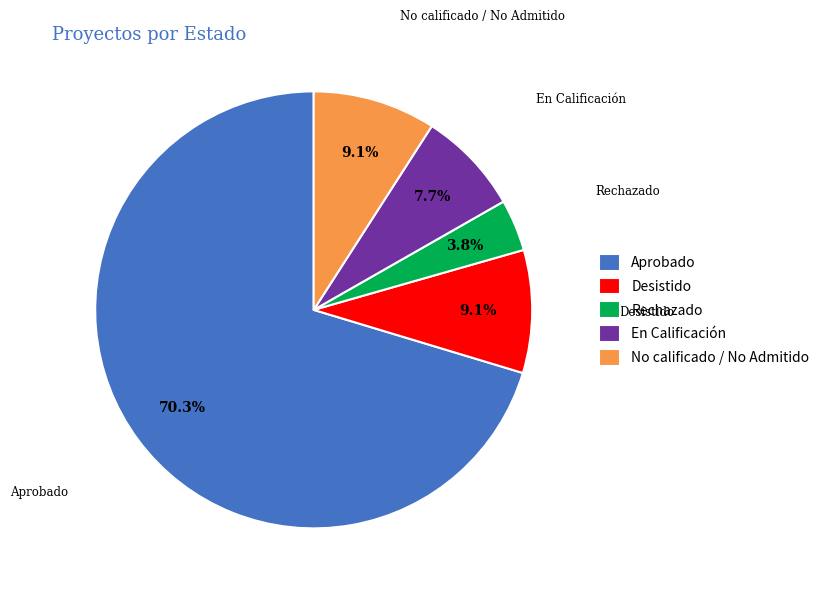

How many segments does this pie chart have?

5